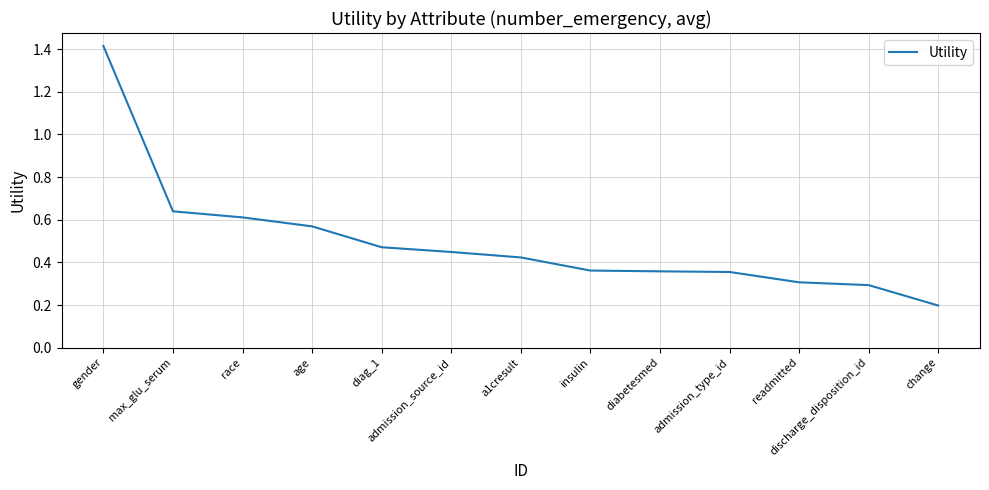

What is the difference between the maximum and minimum values?

1.2